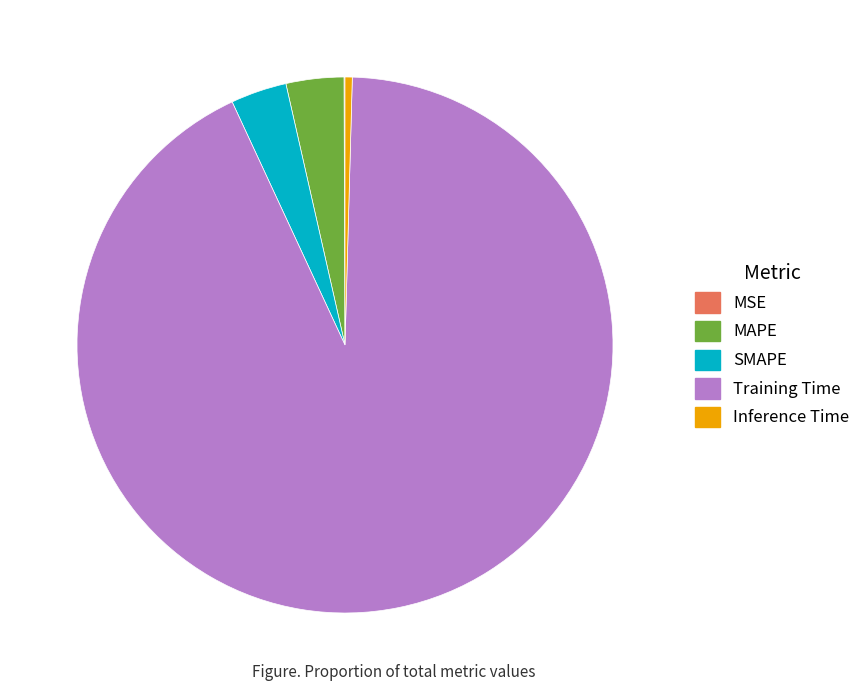

Is Inference Time the majority of the pie?

No